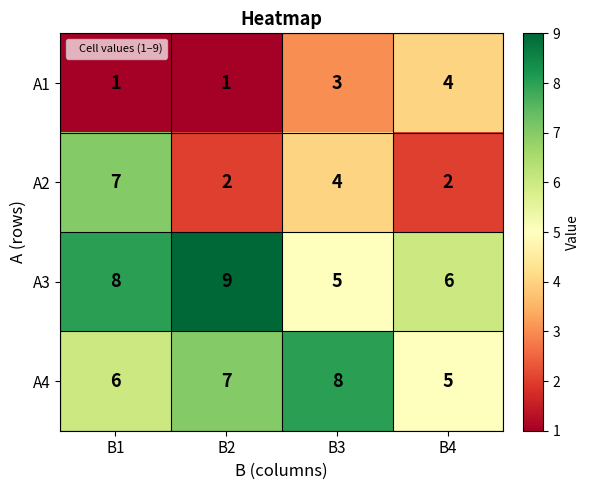

How many categories are shown in the chart?

4